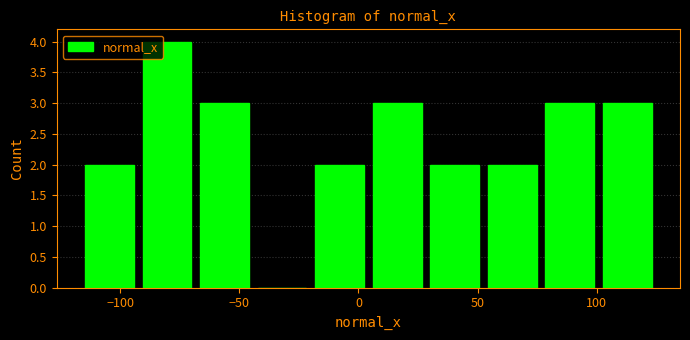

Over which range of the x-axis is the bar tallest?

-90 to -70